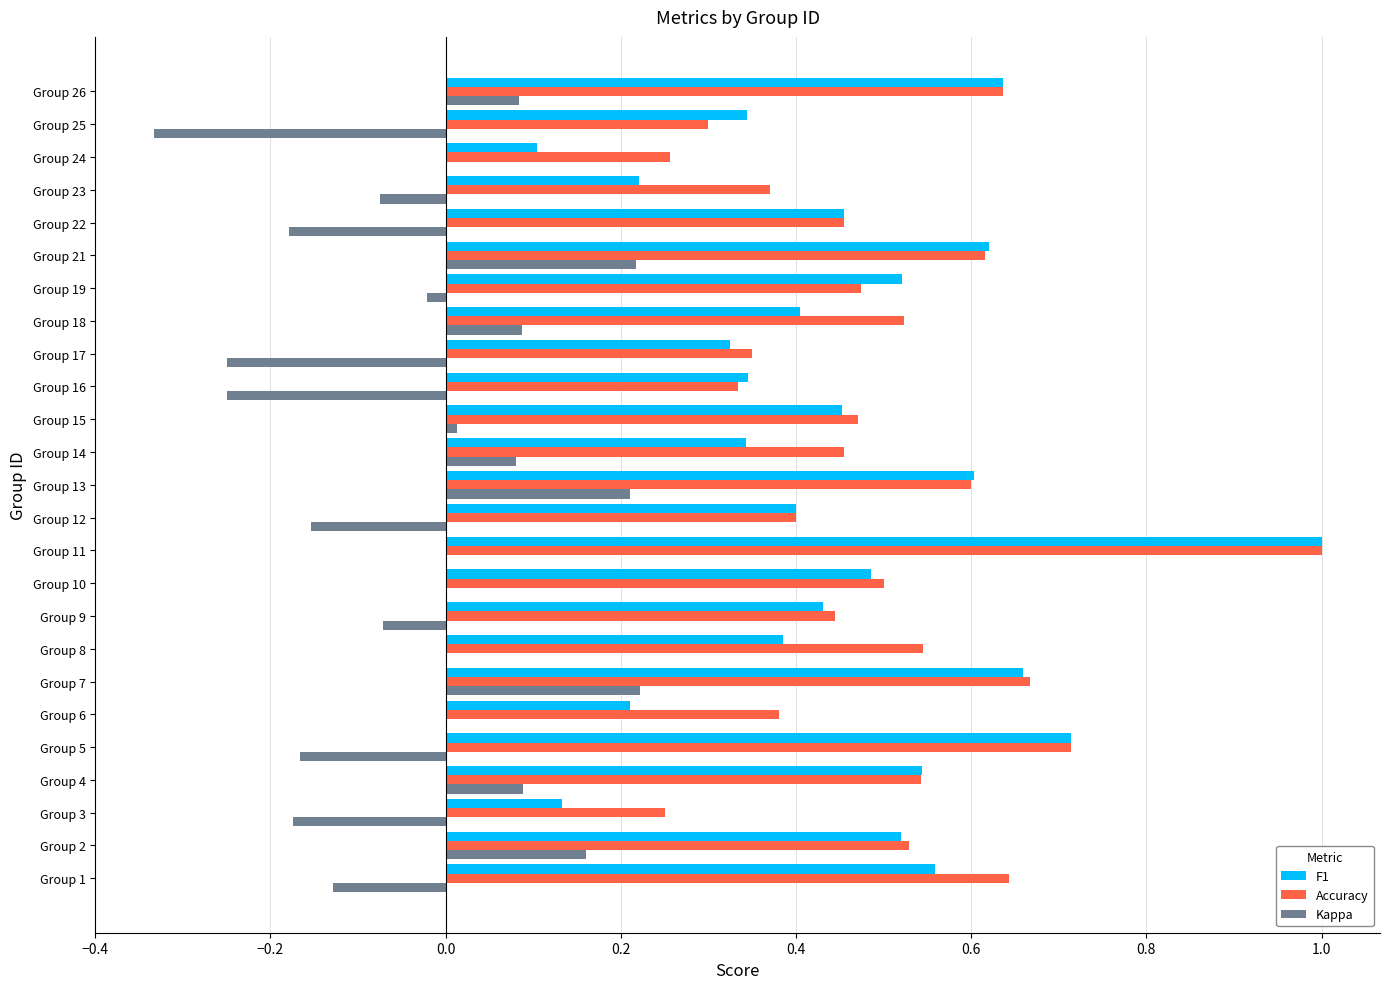

What is the greatest value displayed?

1.0